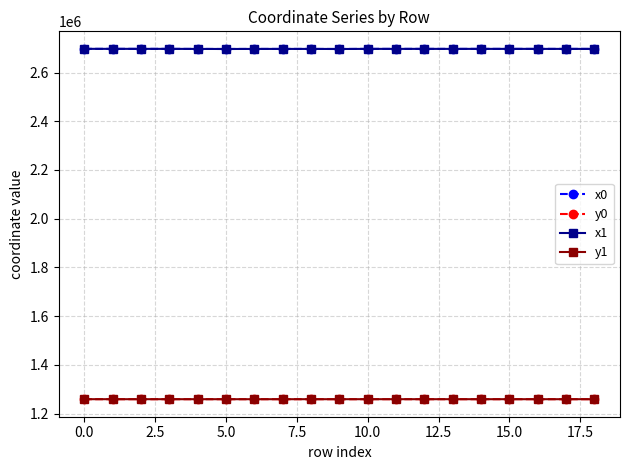

What is the value of the x0 point at the 4th from the left?

2697098.9